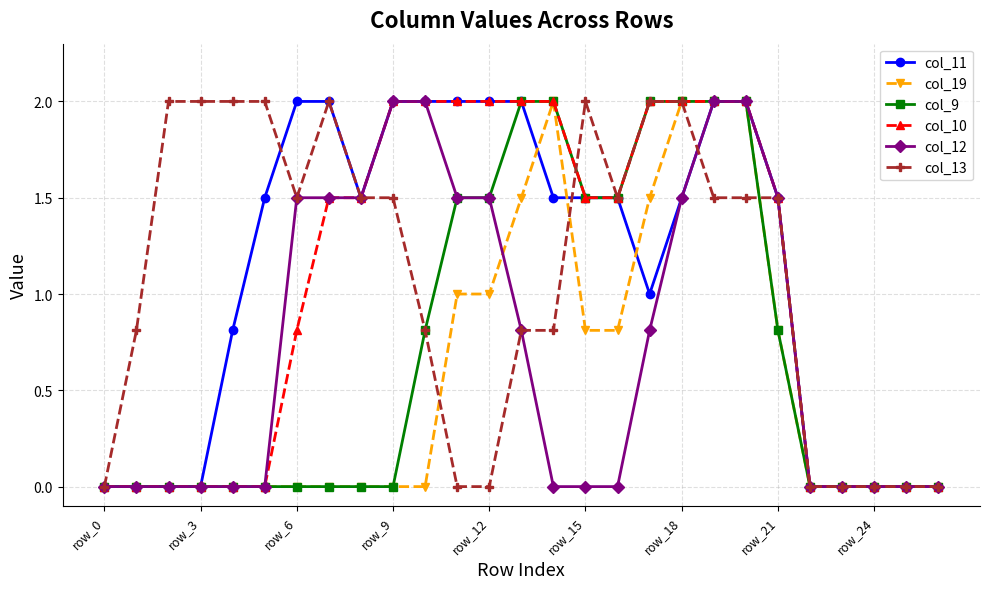

What is the value of the col_9 point at the 16th from the left?

1.5